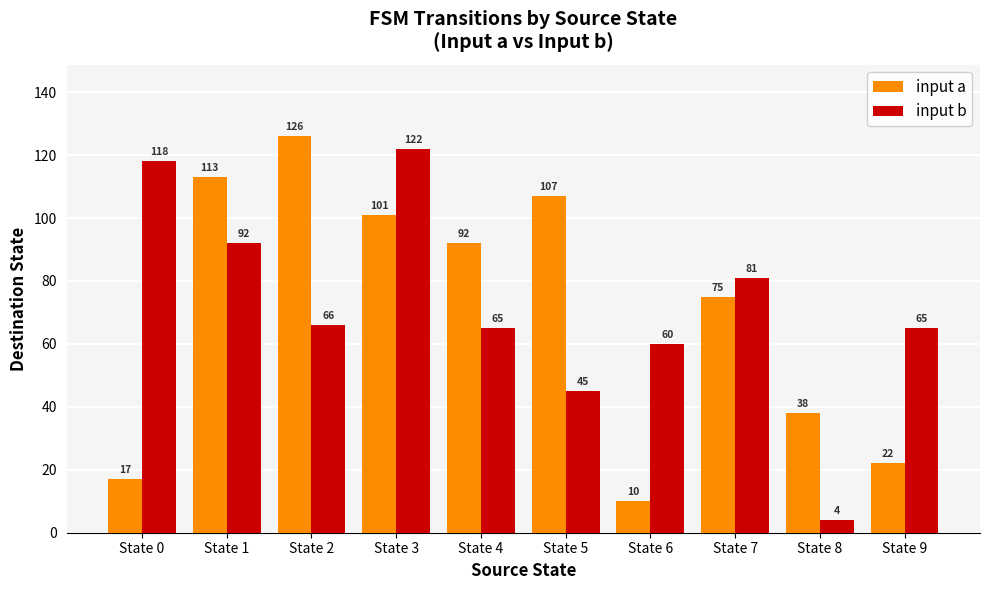

What is the difference between the maximum and minimum values in the input b series?

118